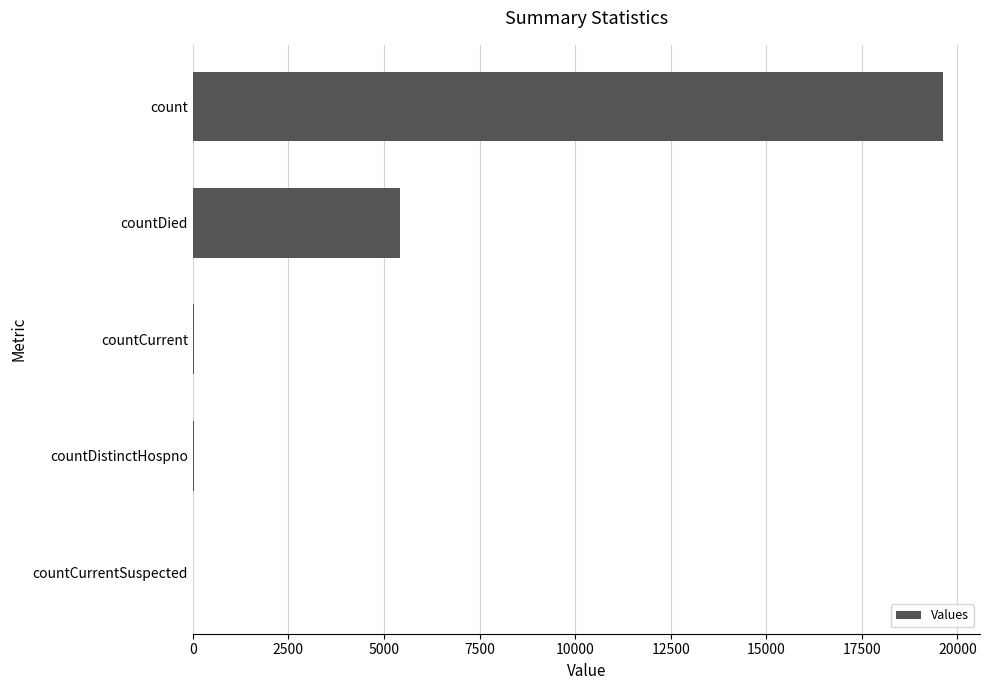

What is the sum of all values?

25075